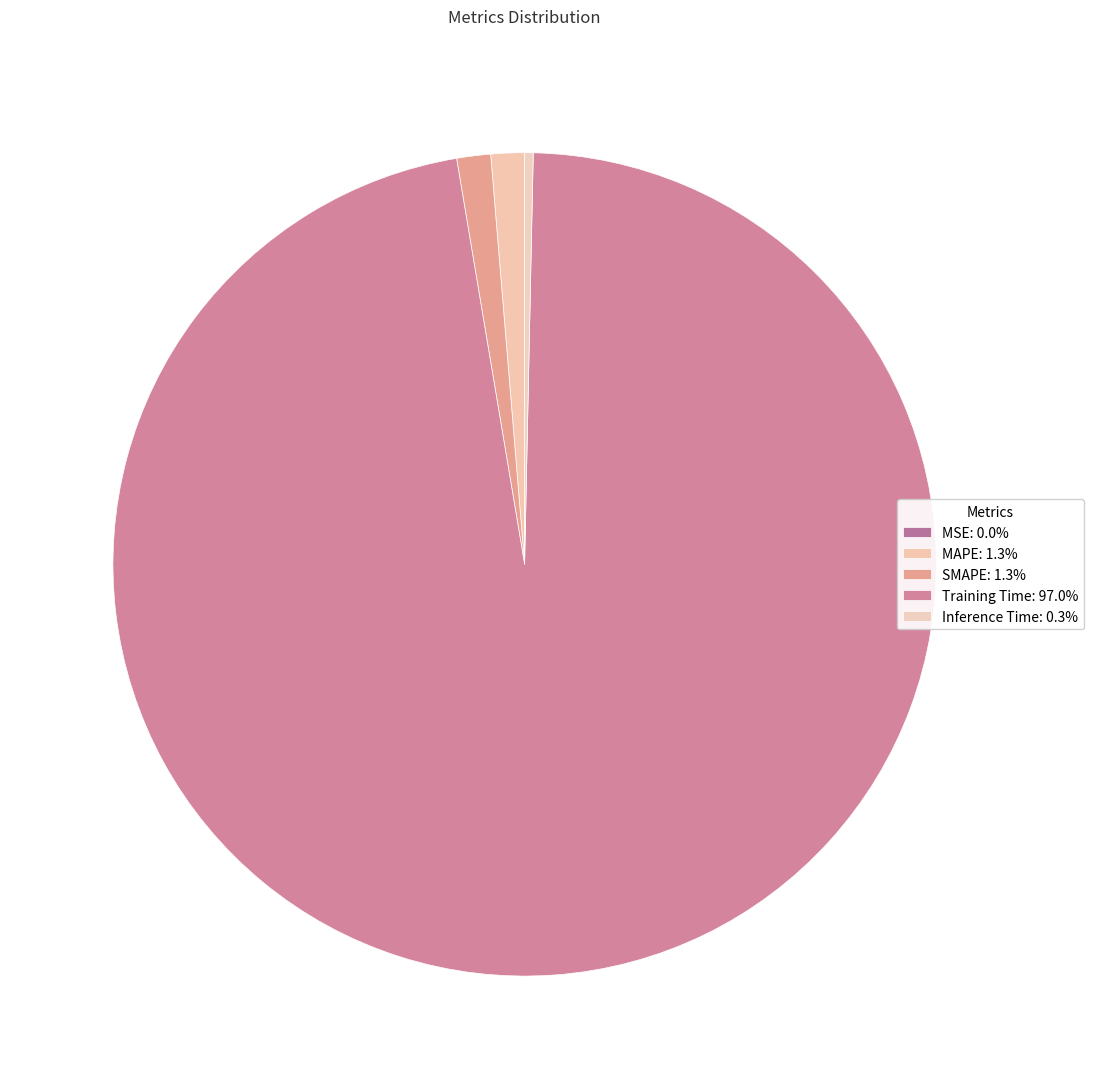

Does any single category account for the majority?

Yes